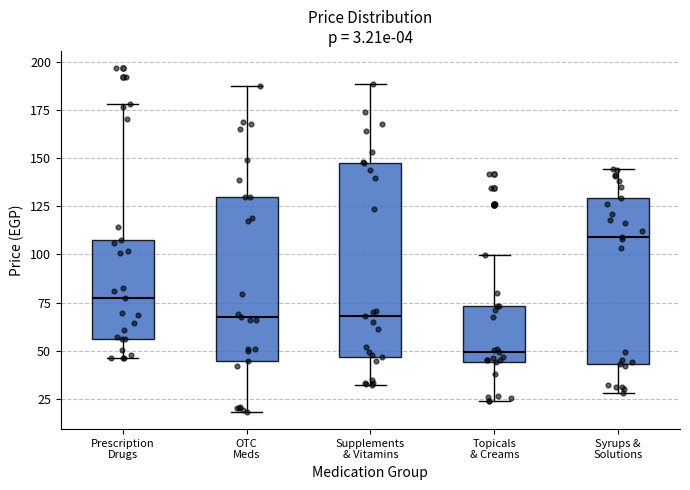

Reading left to right, transcribe this box plot: for each box, give where its median line is, the range the box spans, and where its two whiskers end, as read against the y-axis. The values are not printed on the chart, so give them approximately, as read against the axis.

Prescription Drugs: median 75, box 55 to 105, whiskers 45 to 180
OTC Meds: median 65, box 45 to 130, whiskers 20 to 190
Supplements & Vitamins: median 70, box 45 to 150, whiskers 30 to 190
Topicals & Creams: median 50, box 45 to 75, whiskers 25 to 100
Syrups & Solutions: median 110, box 45 to 130, whiskers 30 to 145